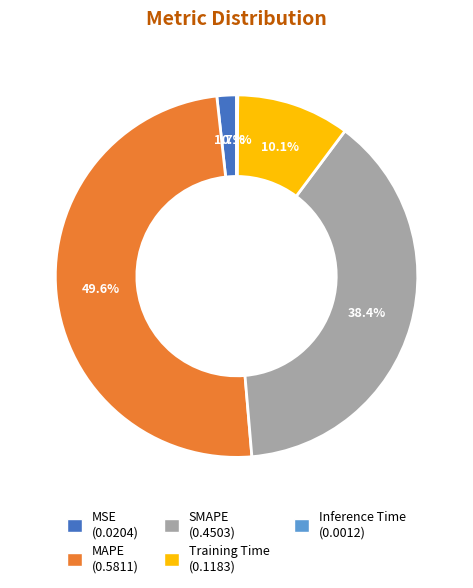

The SMAPE slice represents 51% of the pie. True or false?

False